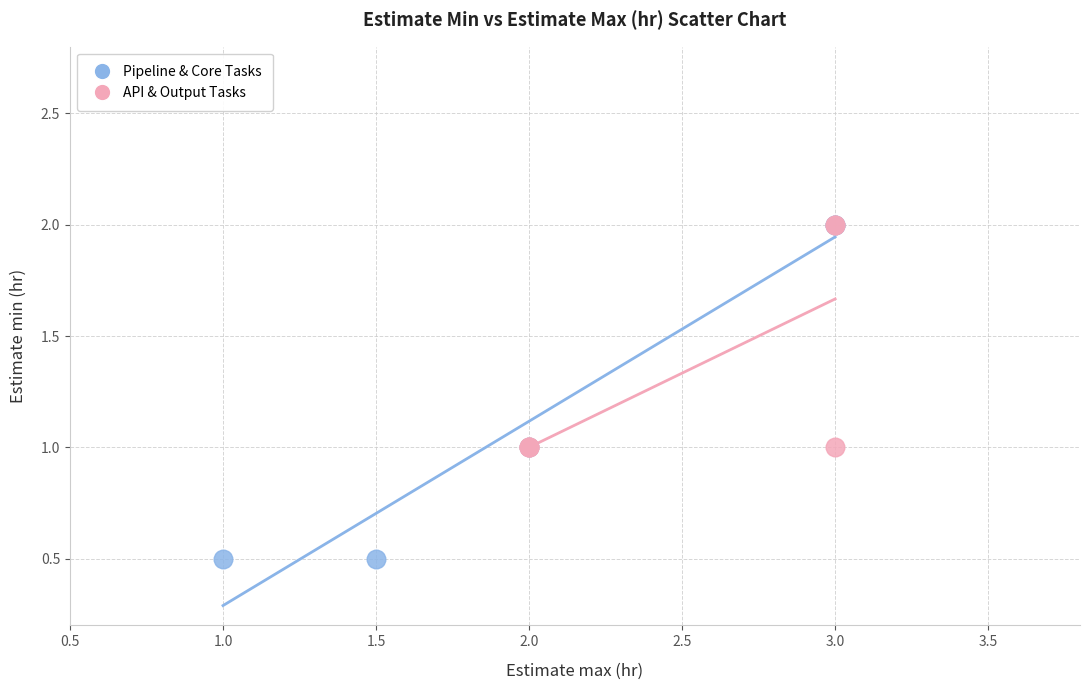

Which series contains the lowest Y value?

Pipeline & Core Tasks